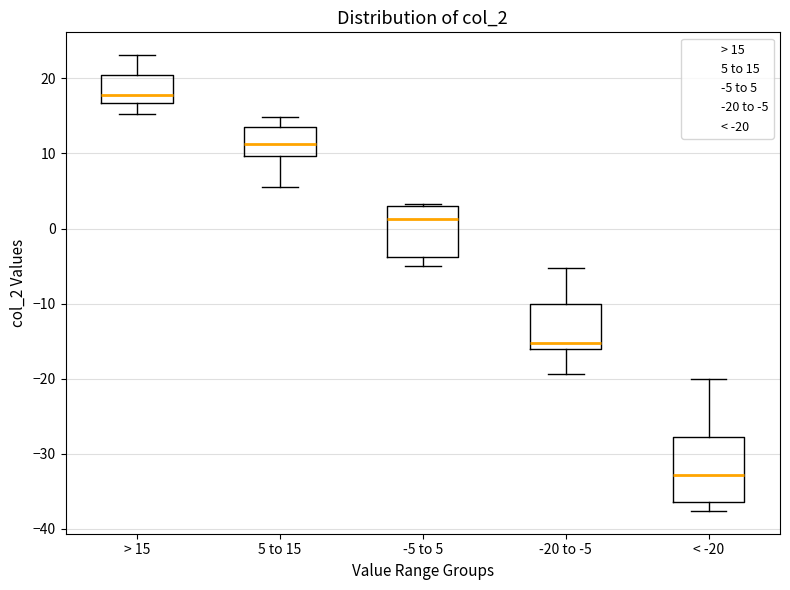

Reading left to right, read every box against the y-axis: the position of its median line, the range the box covers, and the ends of its whiskers. The values are not printed on the chart, so give them approximately, as read against the axis.

> 15: median 18, box 17 to 20, whiskers 15 to 23
5 to 15: median 11, box 10 to 13, whiskers 6 to 15
-5 to 5: median 1, box -4 to 3, whiskers -5 to 3
-20 to -5: median -15, box -16 to -10, whiskers -19 to -5
< -20: median -33, box -36 to -28, whiskers -38 to -20